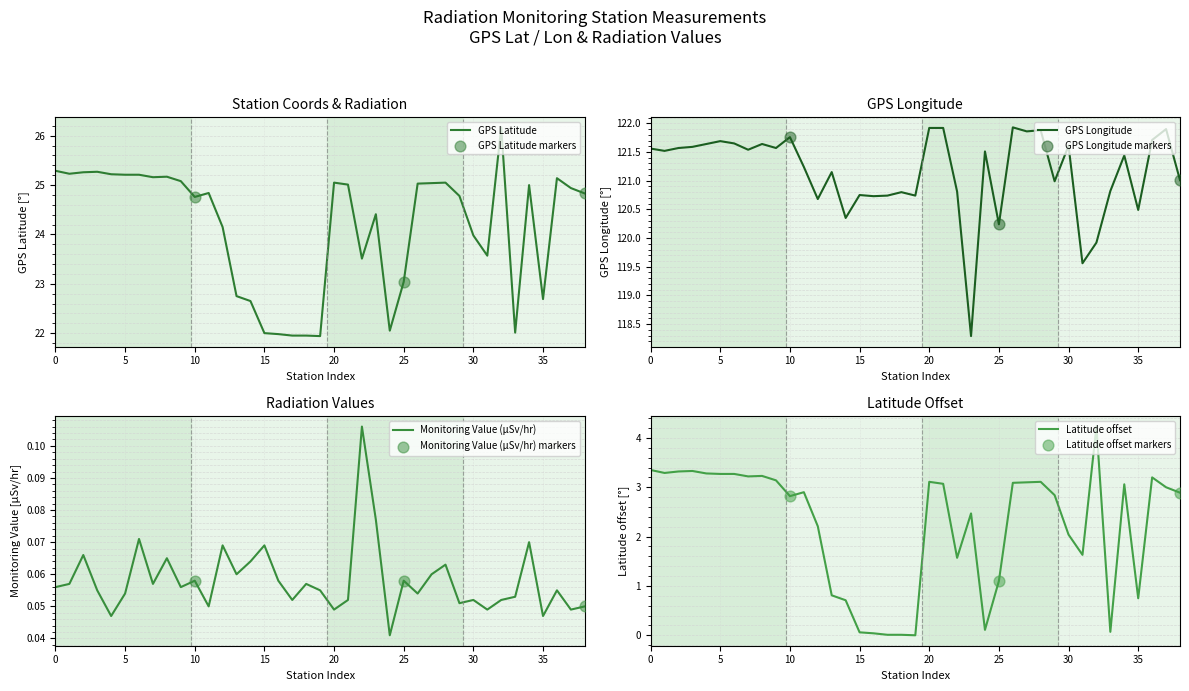

Which series has the largest total across all categories?

GPS Longitude